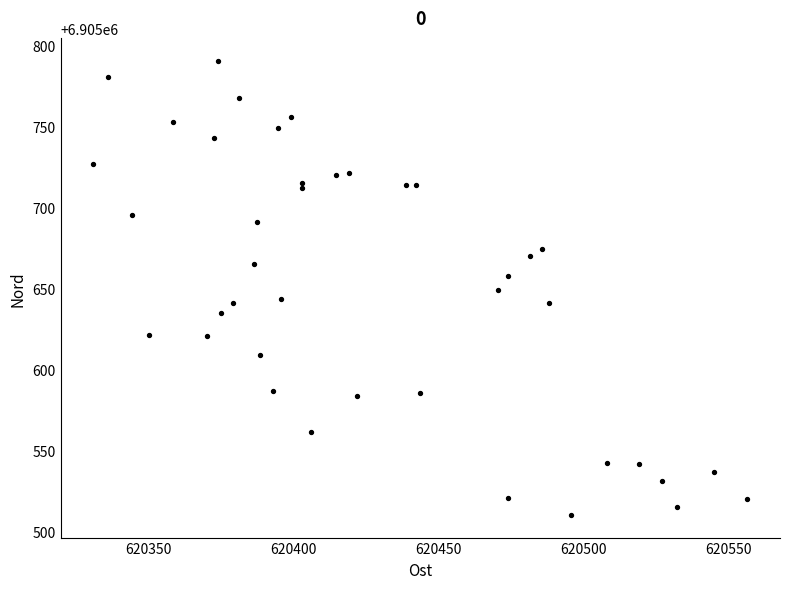

What is the range of Y values (max minus min)?

280.5